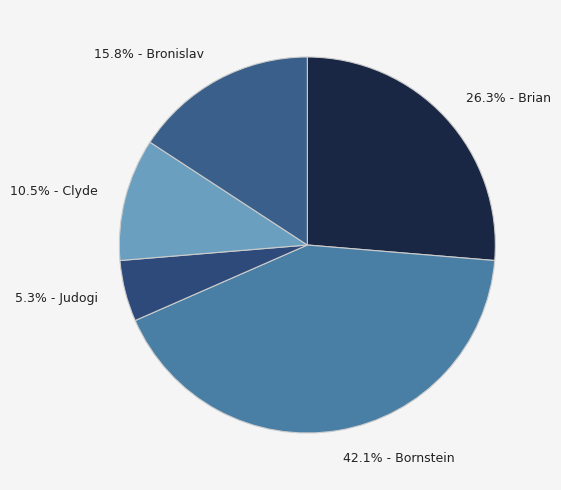

Does 15.8% - Bronislav represent more than half of the total?

No